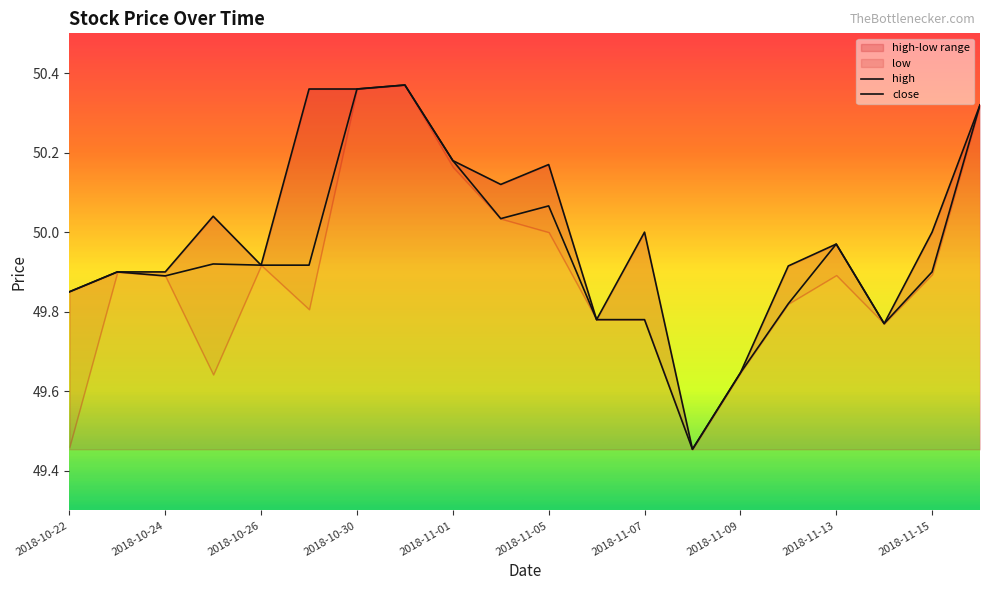

True or false: high has a value of 69.0 at 2018-11-09.

False